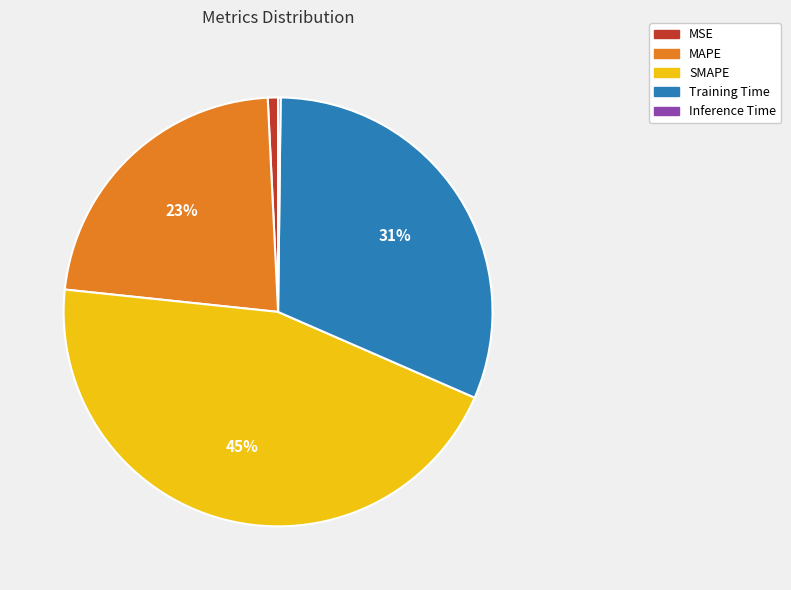

Is MAPE the majority of the pie?

No